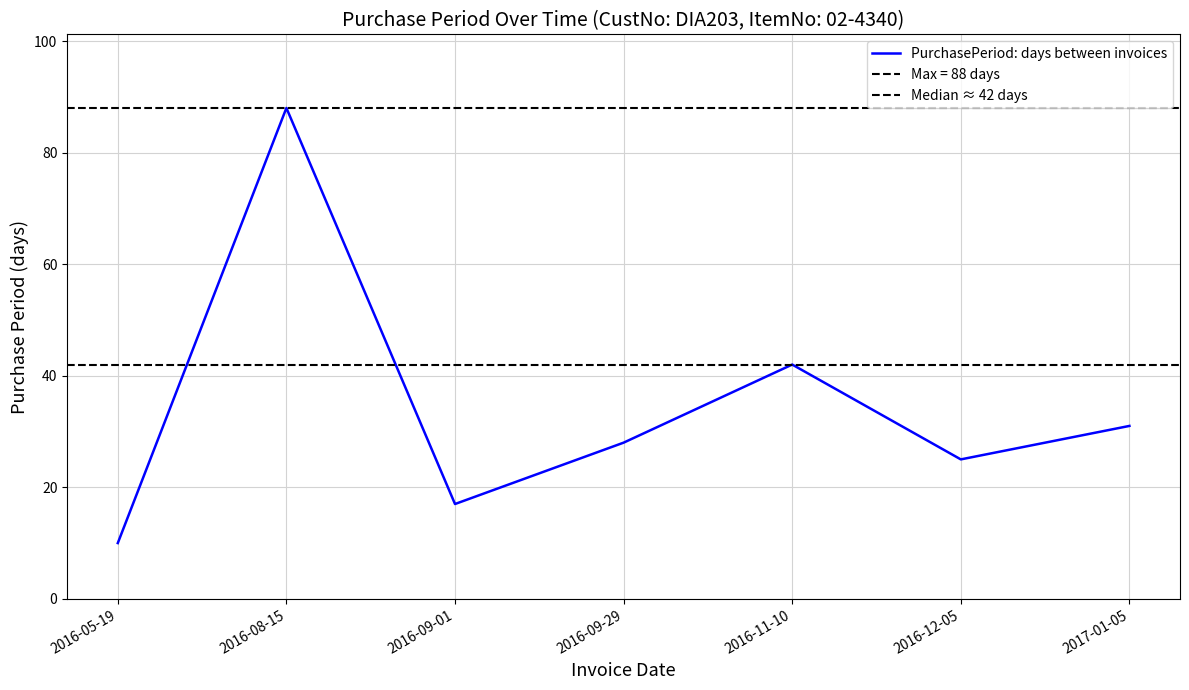

Where is the data nearest to the value 49?

2016-11-10